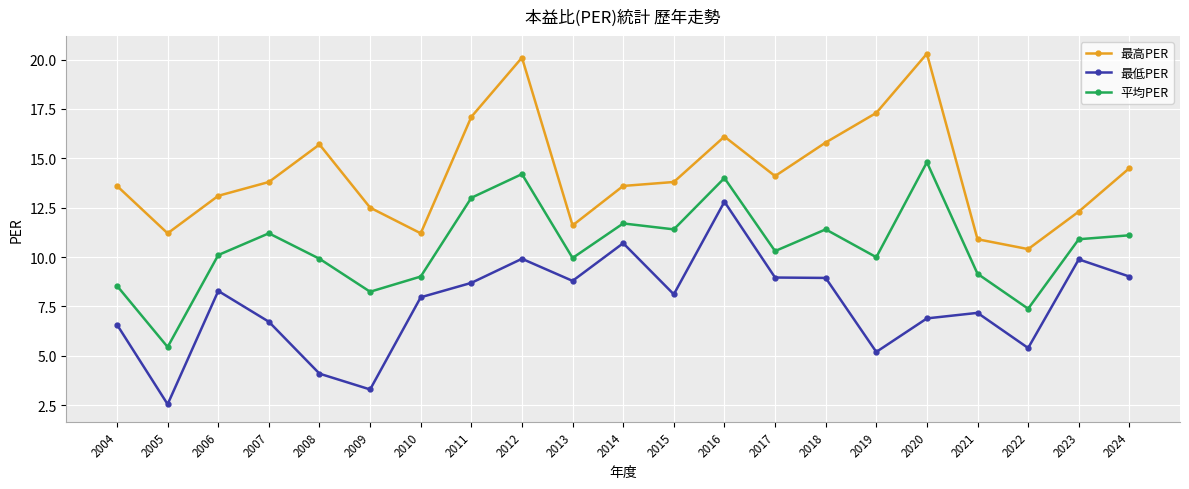

In 最低PER, how many points are higher than both neighbors (excluding endpoints)?

6